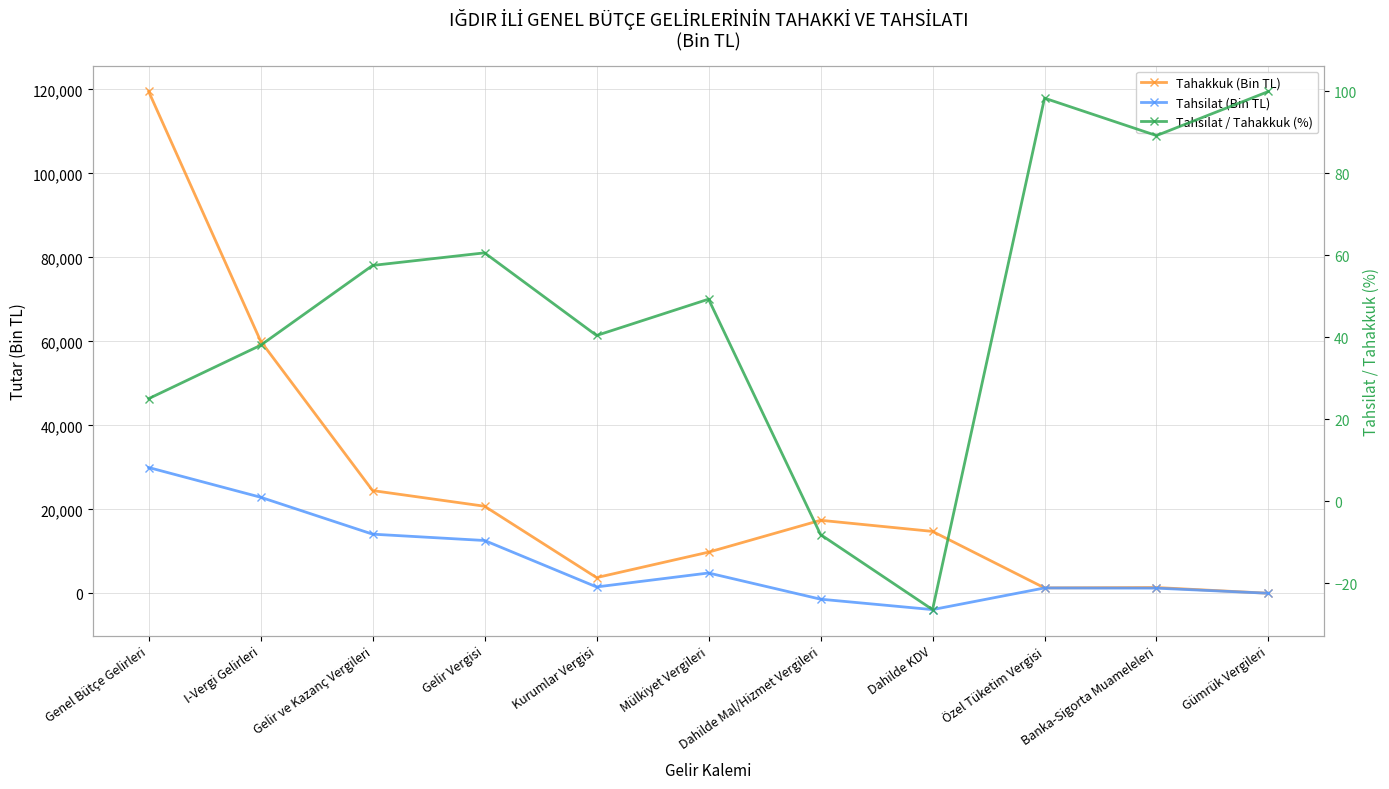

In Tahakkuk (Bin TL), how many points are lower than both neighbors (excluding endpoints)?

2